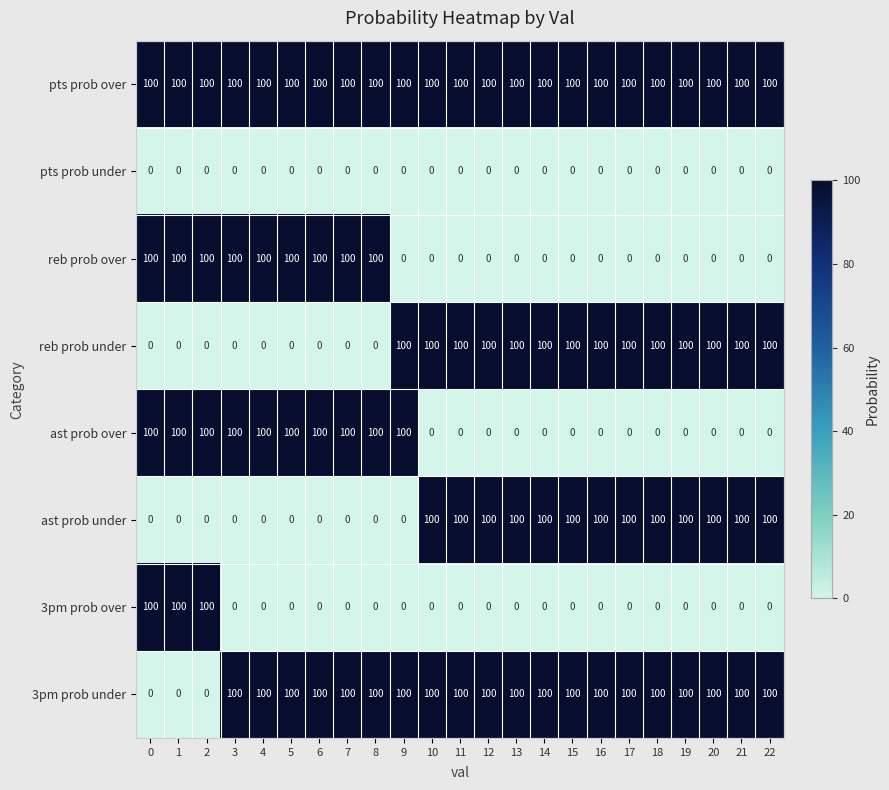

What is the total value across all series at 1?

400